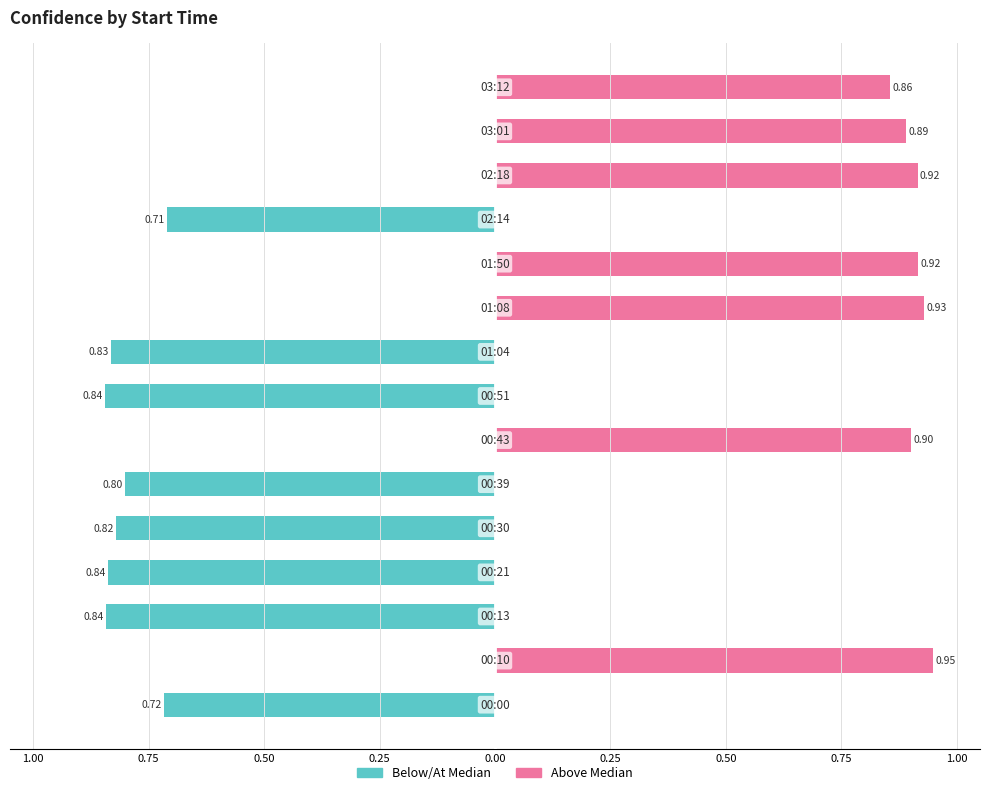

Which series changed the most between 0.25 and 0.75?

Below/At Median